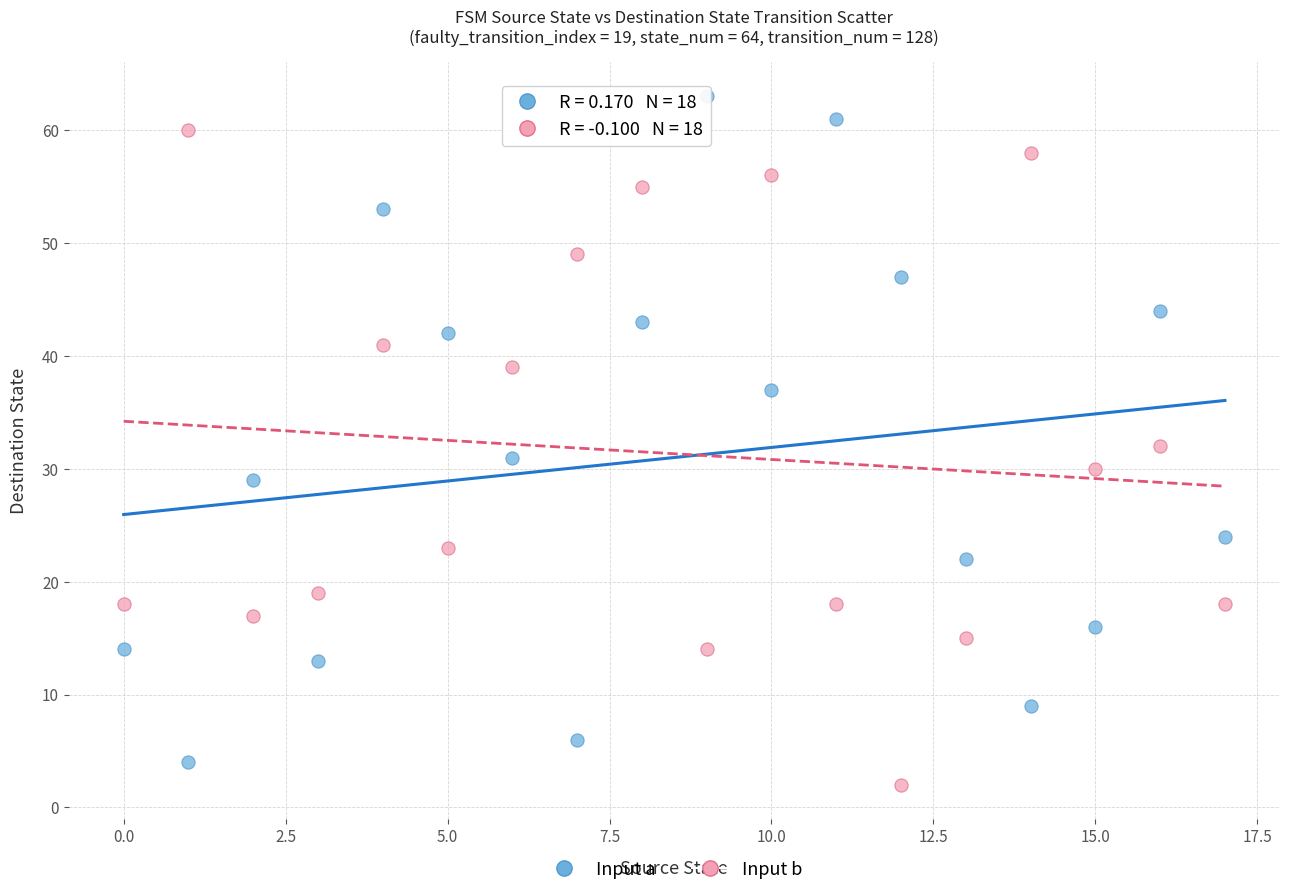

Across all data points, what is the range of Y values (max minus min)?

61